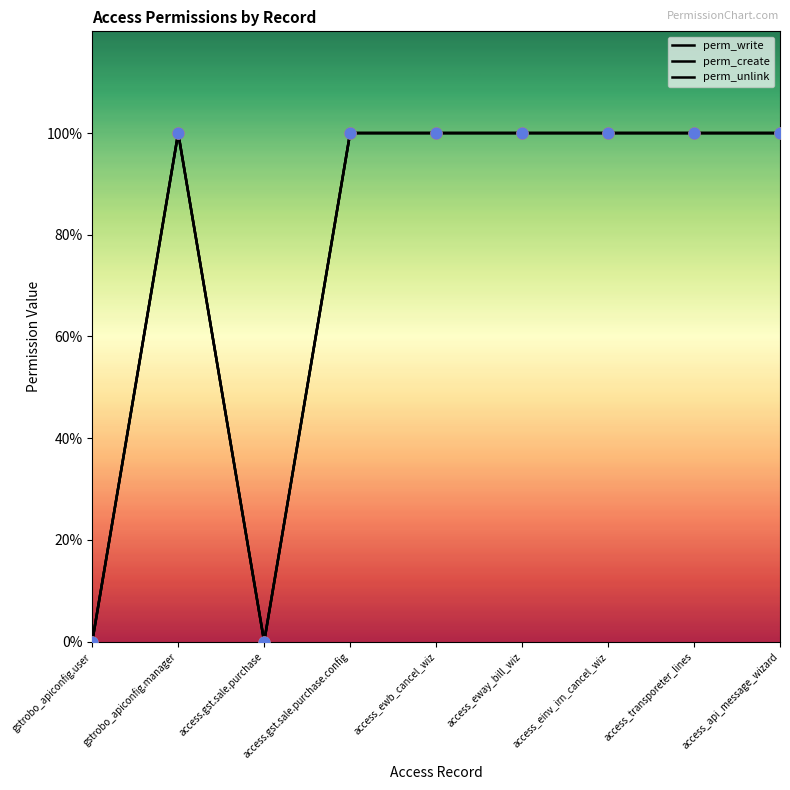

Is the value of perm_write at access_eway_bill_wiz greater than the value of perm_unlink at access_api_message_wizard?

No